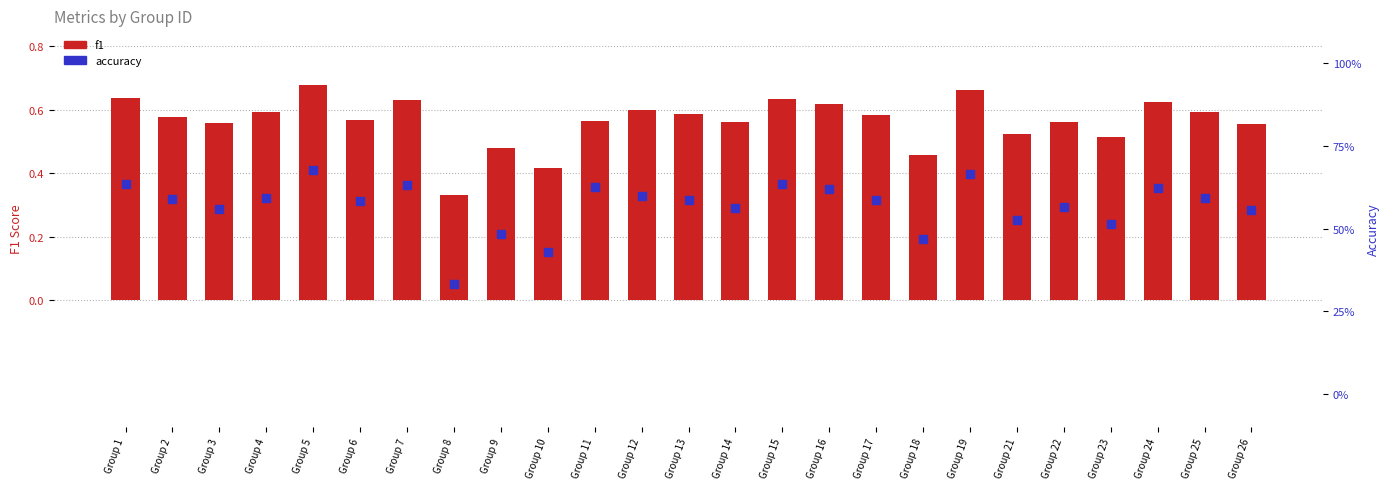

What is the total value across all series at Group 18?

0.9